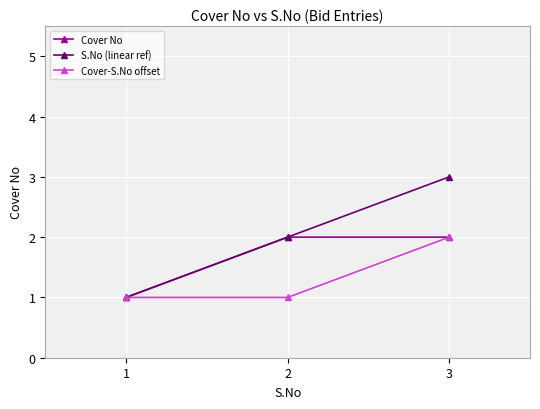

Which series has the largest range (max minus min)?

S.No (linear ref)